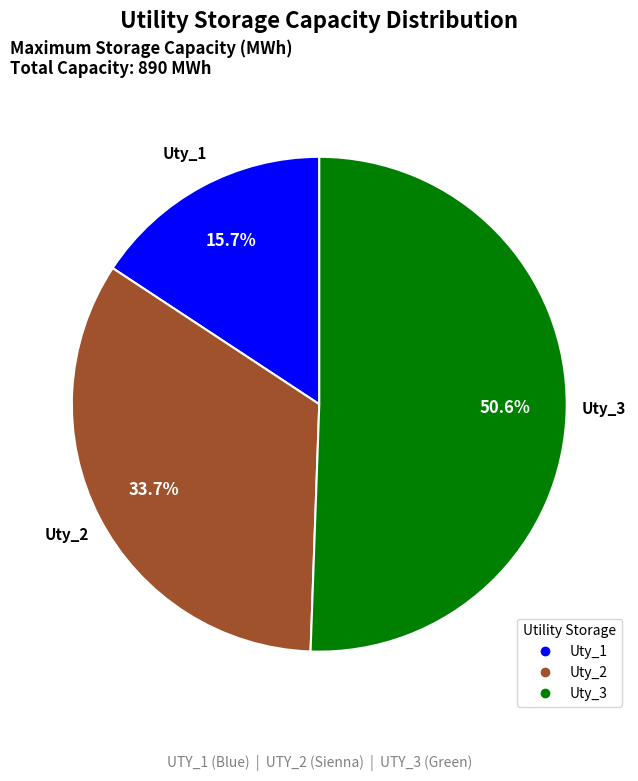

Is it true that Uty_2 is 42% of the pie?

False